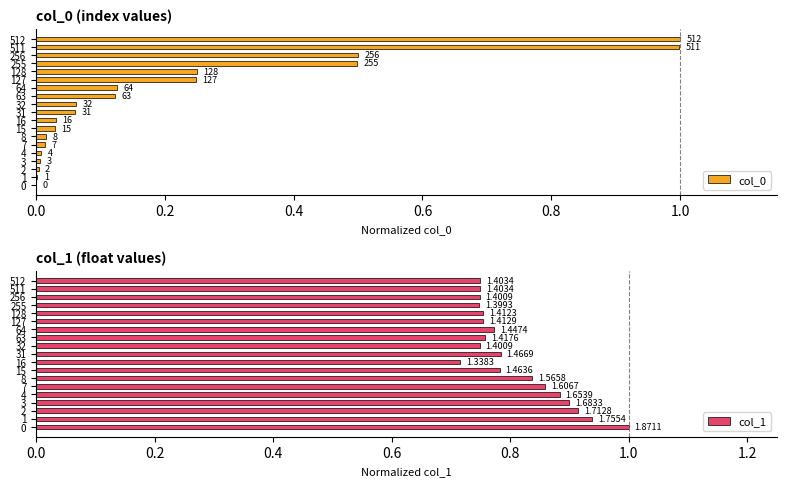

What is the value of the col_0 bar at the 16th from the left?

0.5